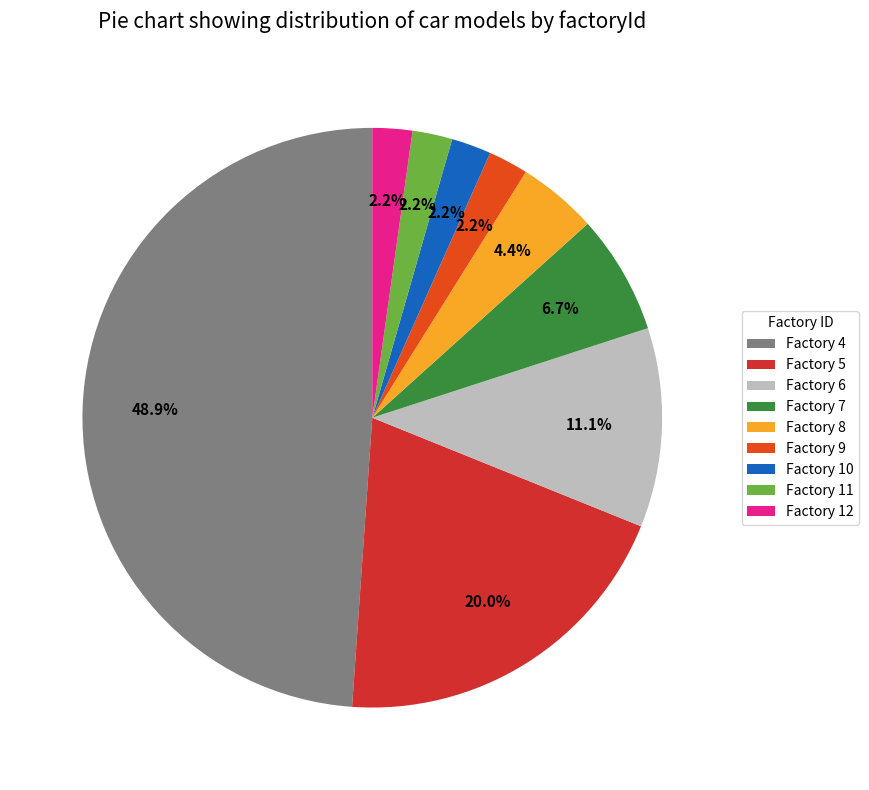

Count the number of slices in the pie.

9